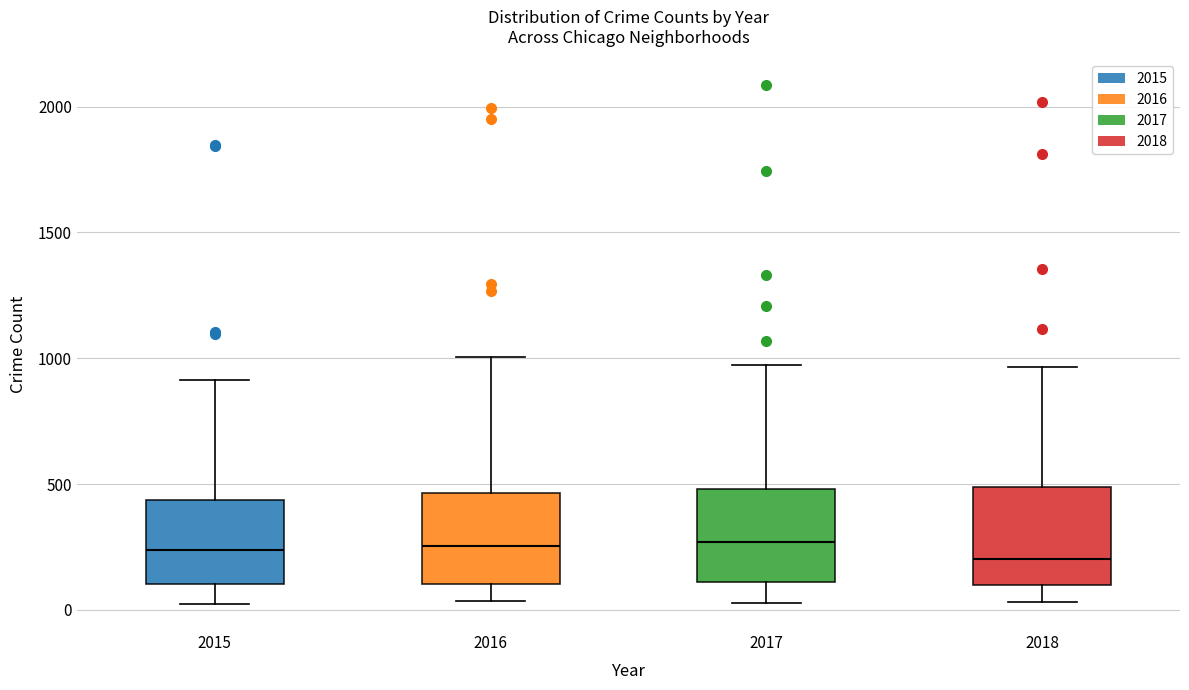

Reading left to right, transcribe this box plot: for each box, give where its median line is, the range the box spans, and where its two whiskers end, as read against the y-axis. The values are not printed on the chart, so give them approximately, as read against the axis.

2015: median 250, box 100 to 450, whiskers 0 to 900
2016: median 250, box 100 to 450, whiskers 50 to 1000
2017: median 250, box 100 to 500, whiskers 50 to 1000
2018: median 200, box 100 to 500, whiskers 50 to 950